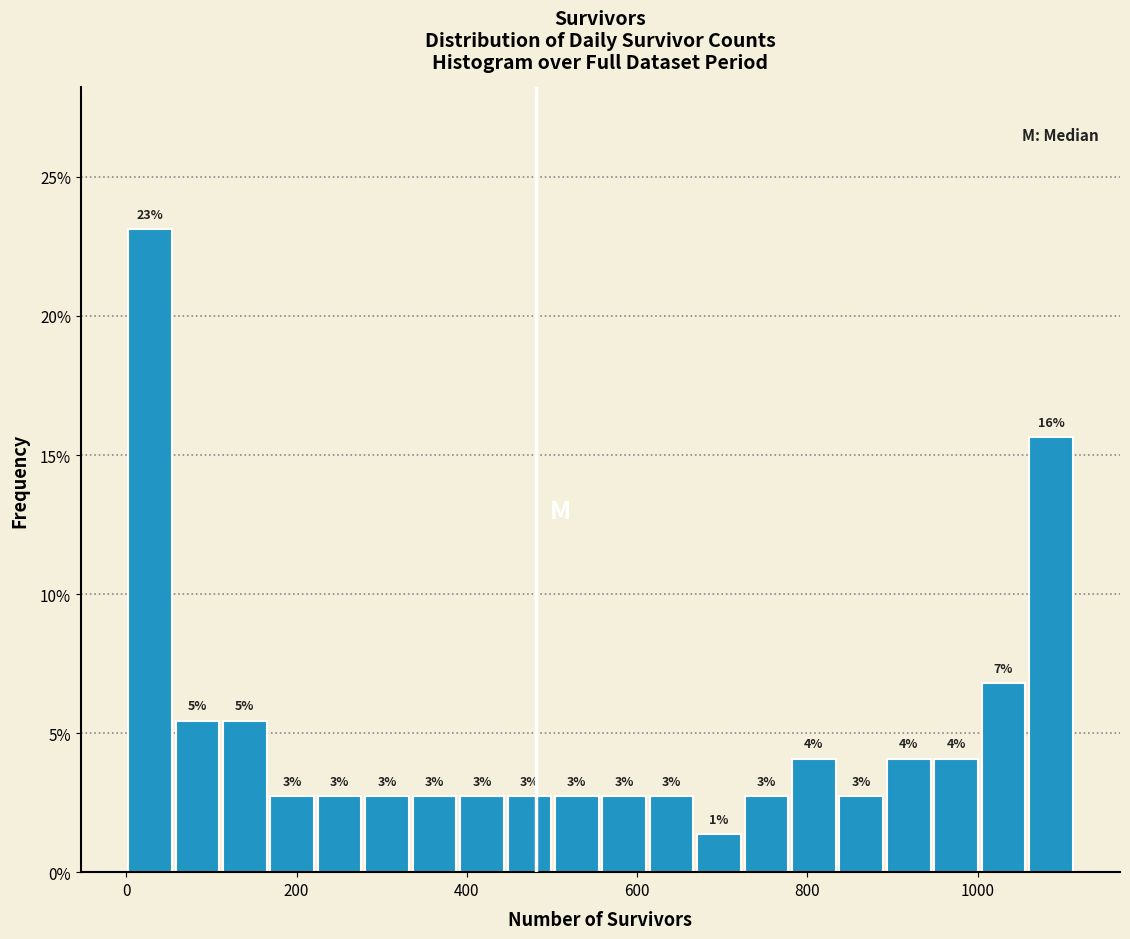

Around what value on the x-axis is the tallest bar? Give the approximate position of its centre, as read against the axis.

20